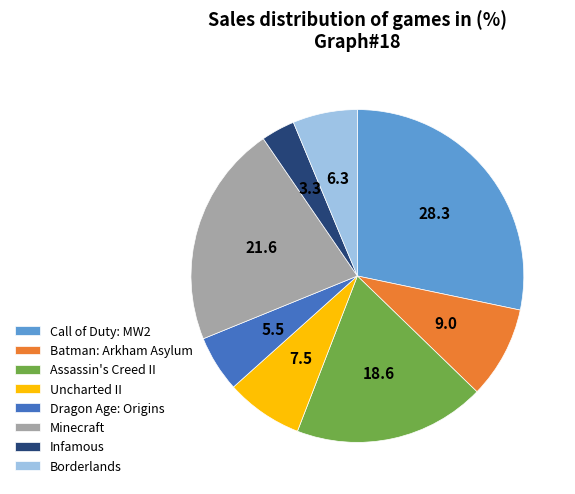

Is there a majority slice in this chart?

No